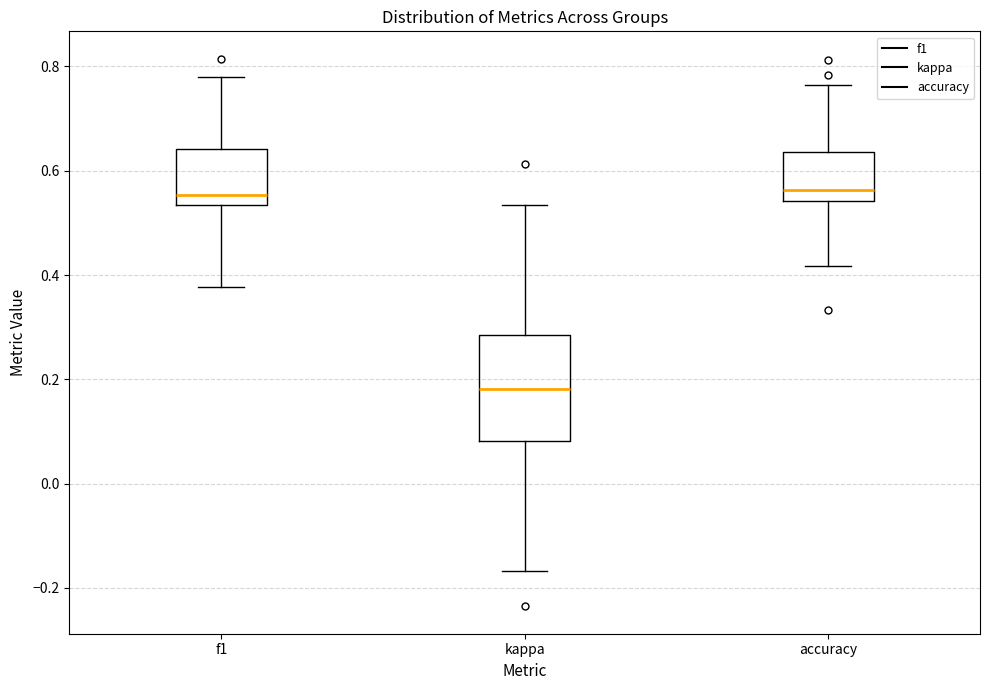

Where is the upper edge of the box for kappa on the y-axis? The values are not printed on the chart, so give them approximately, as read against the axis.

0.28